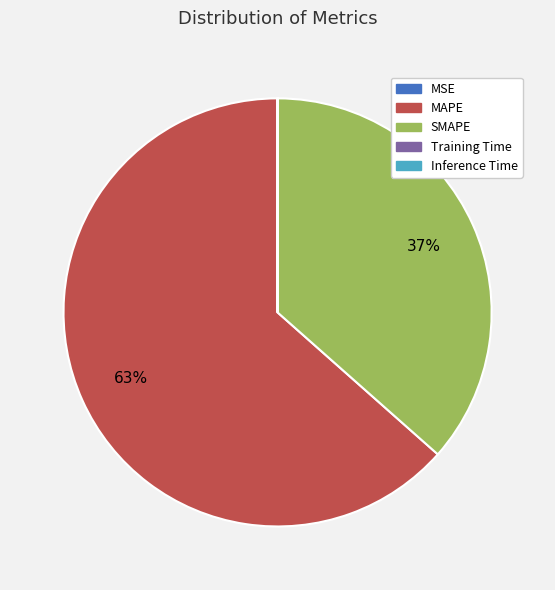

The MAPE slice represents 77% of the pie. True or false?

False